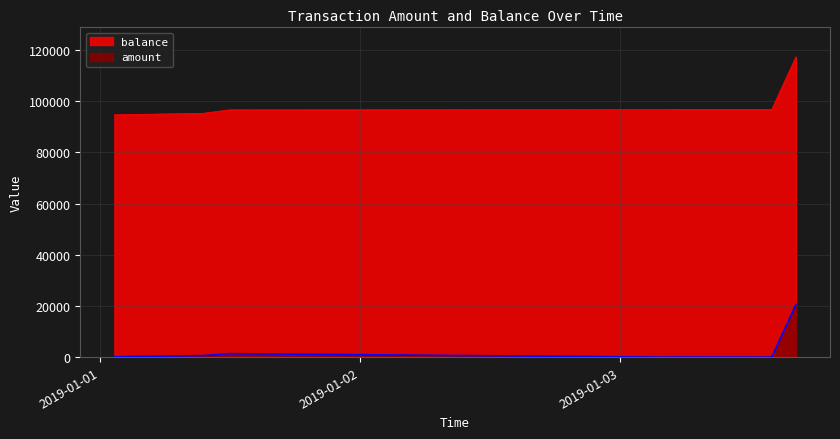

What position from the right is 2019-01-03 13:59:31?

2